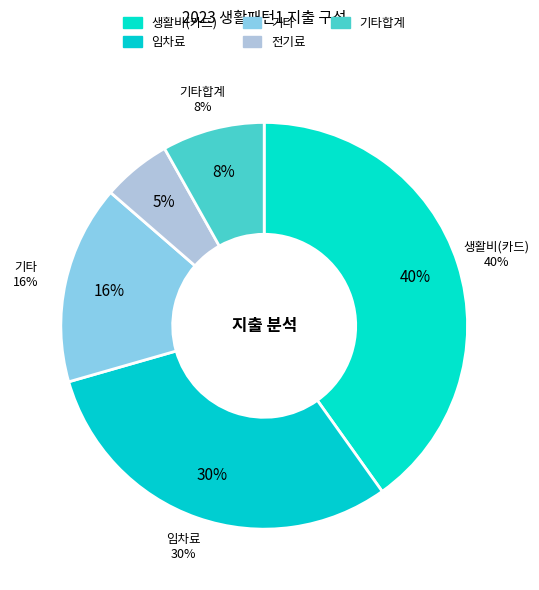

The 생활비(카드) slice represents 40% of the pie. True or false?

True